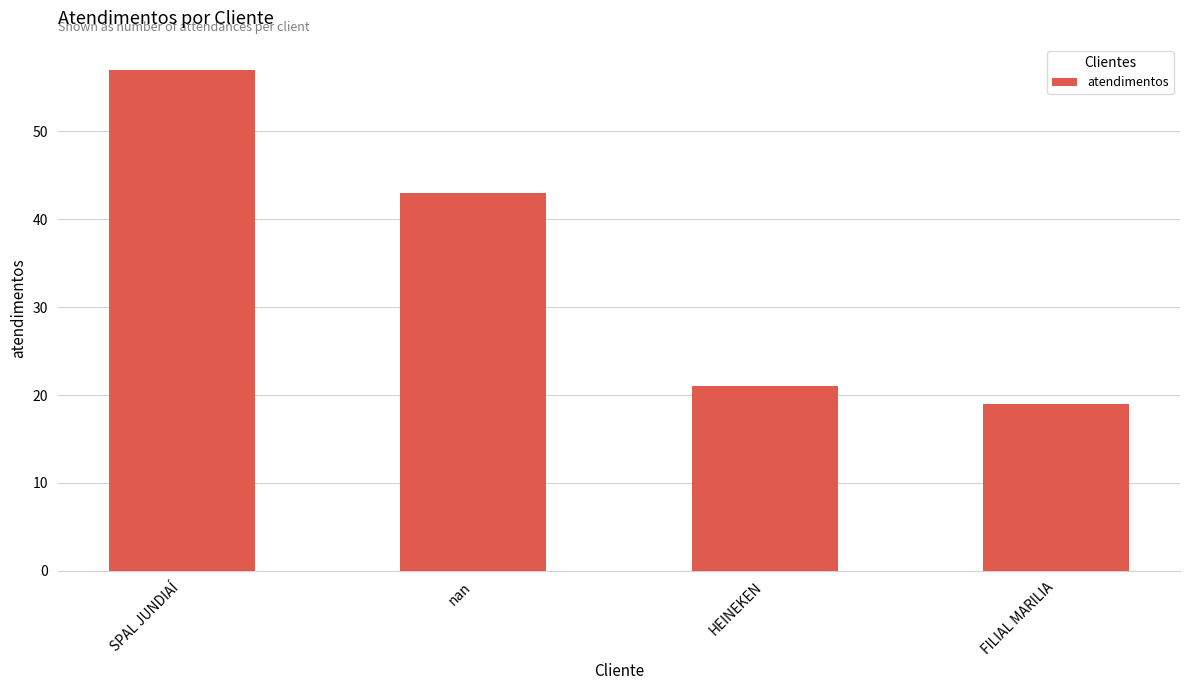

Reading right to left, what are all the values shown in this chart?

19	21	43	57